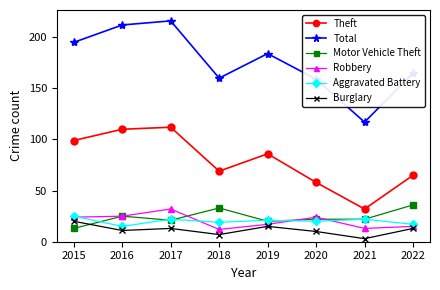

What is the value of the Total point at the 3rd from the left?

216